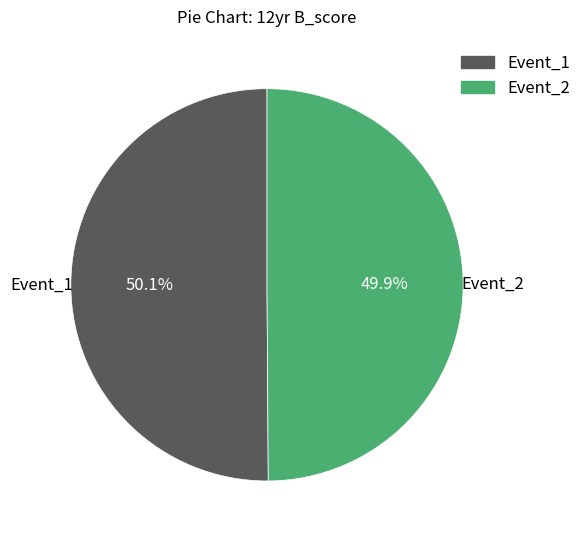

What percentage is the Event_2 slice, to the nearest percent?

50%